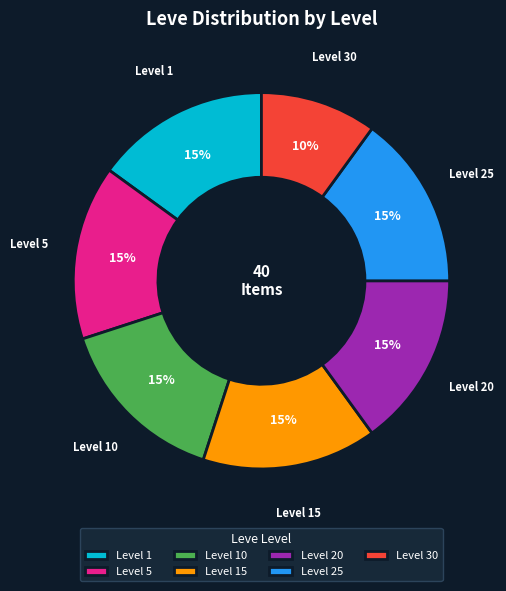

To the nearest percent, what is the difference between the largest and smallest slice percentages?

5%